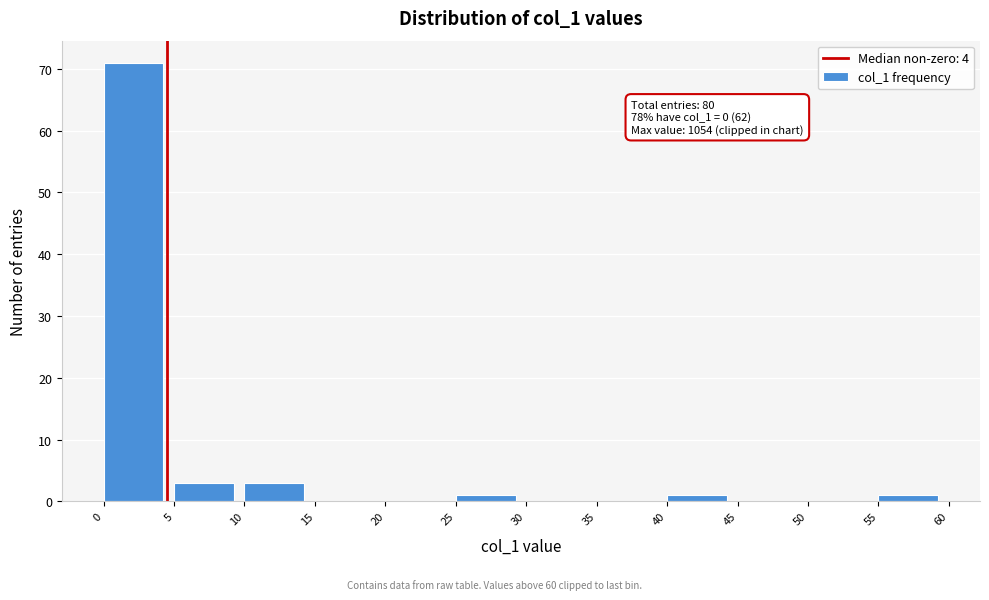

Over which range of the x-axis is the bar tallest?

0 to 5